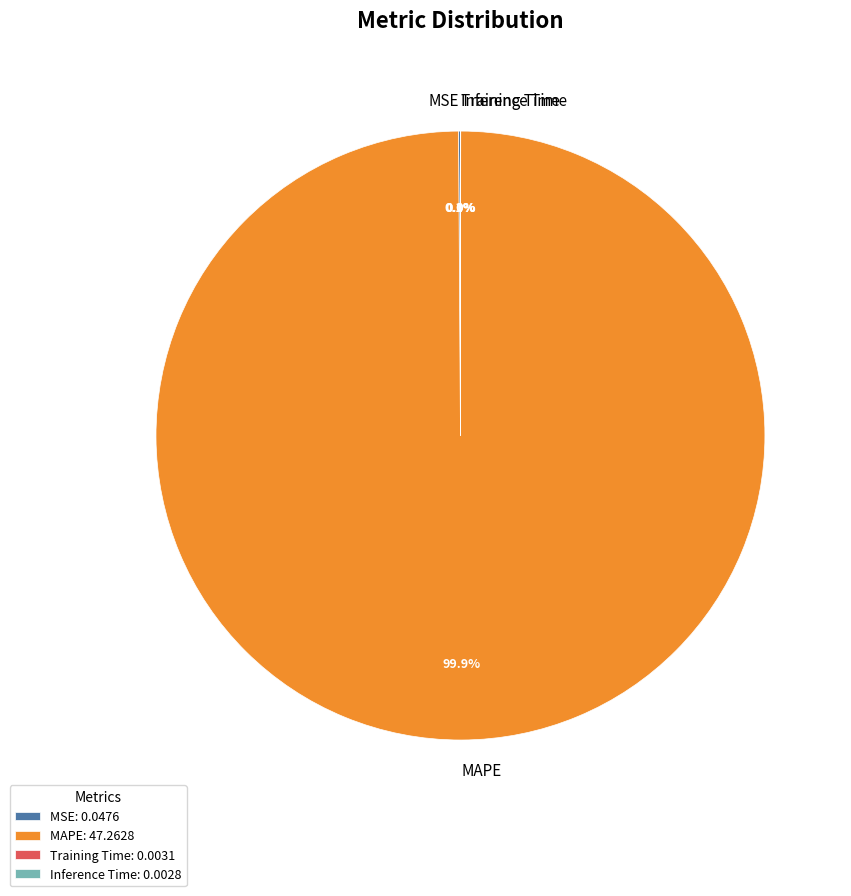

Is there a majority slice in this chart?

Yes